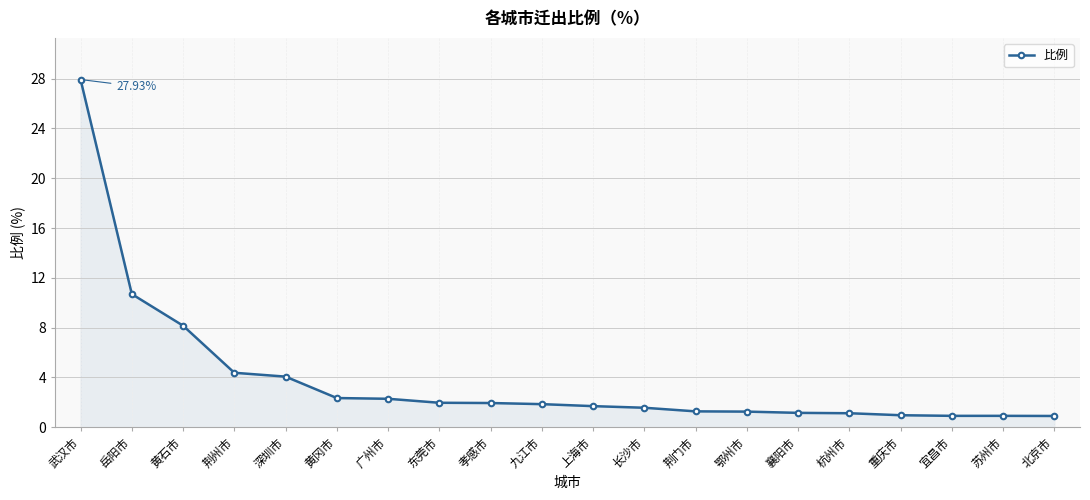

What is the label of the 14th point from the right?

广州市